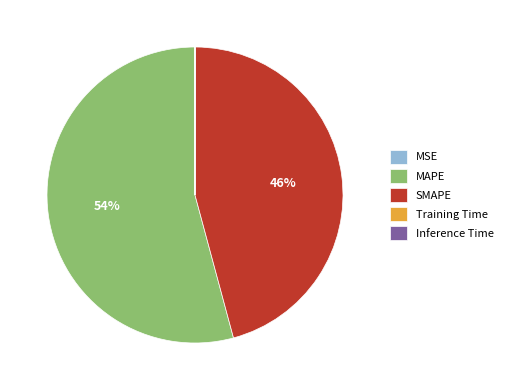

What is the ratio of the value at MAPE to the value at SMAPE?

1.2